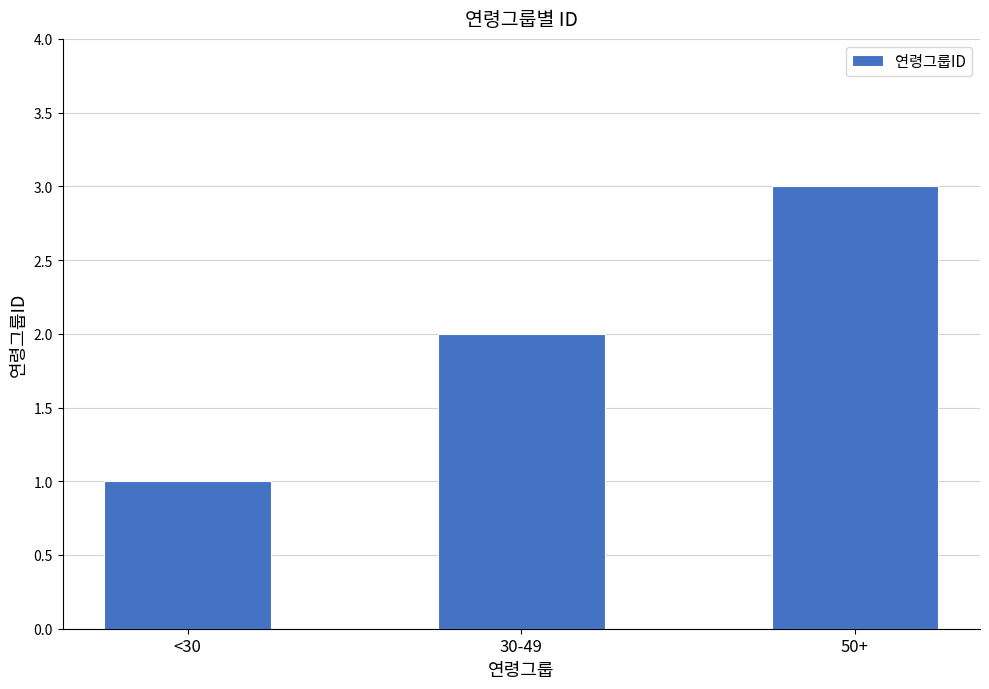

What is the value of the 1st bar from the left?

1